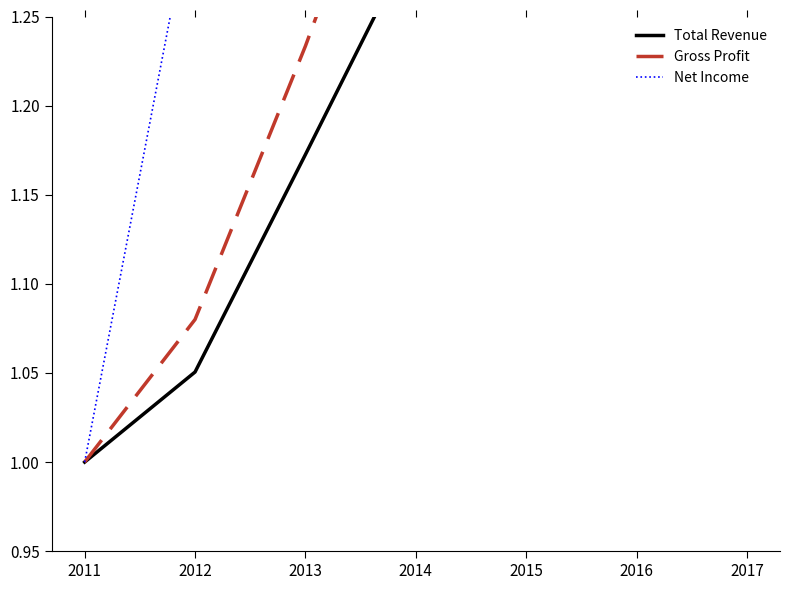

Reading left to right, extract all data points from this chart.

Total Revenue: 2011=1.0	2012=1.1	2013=1.2	2014=1.3	2015=1.4	2016=1.5	2017=1.7
Gross Profit: 2011=1.0	2012=1.1	2013=1.2	2014=1.4	2015=1.5	2016=1.7	2017=1.9
Net Income: 2011=1.0	2012=1.3	2013=1.6	2014=2.0	2015=2.3	2016=2.7	2017=3.1